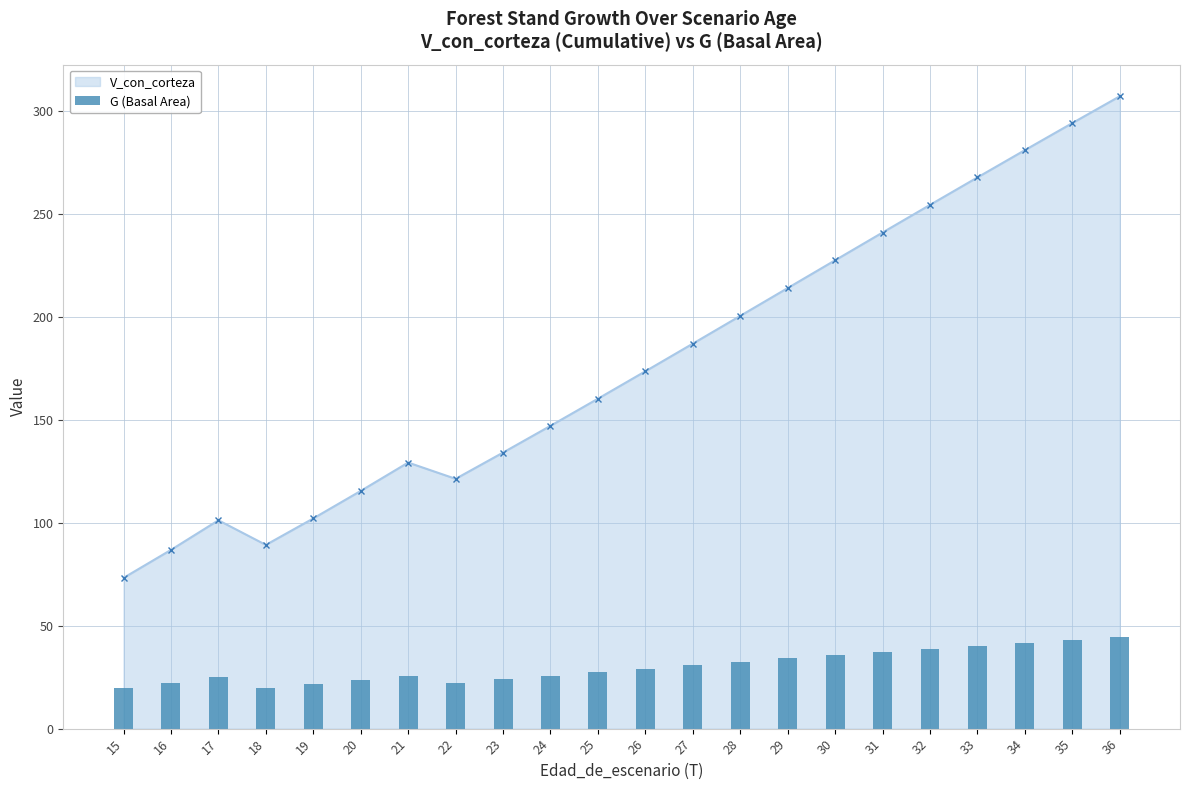

What is the minimum value shown in the chart?

19.5